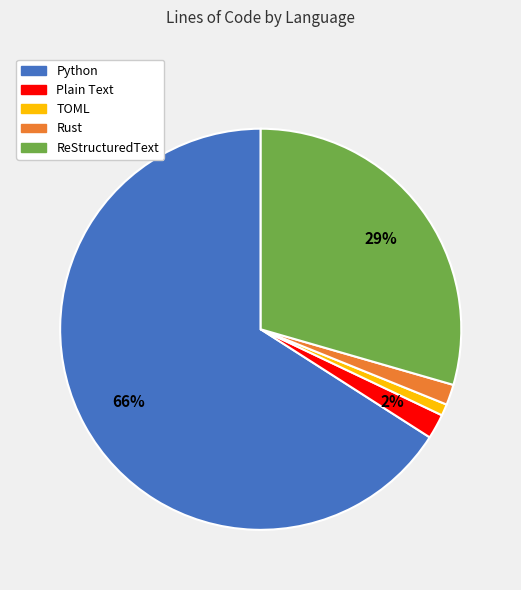

How many slices are in this pie chart?

5